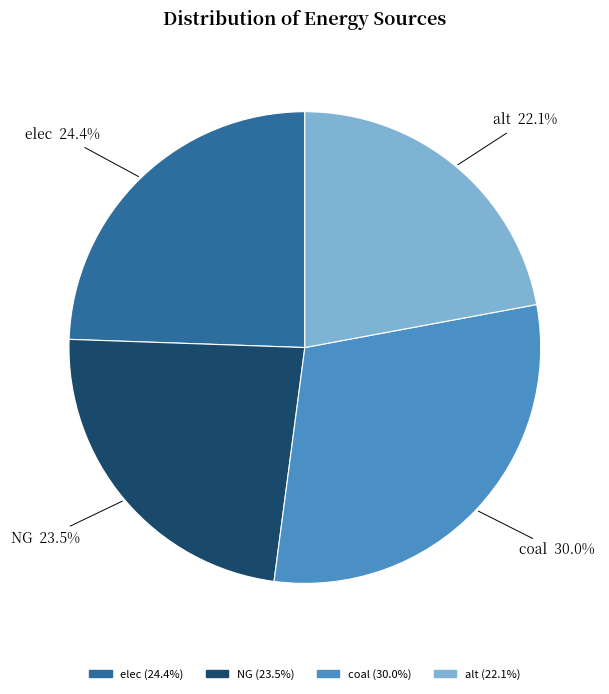

Approximately how many times larger is the value at coal compared to alt?

1.4